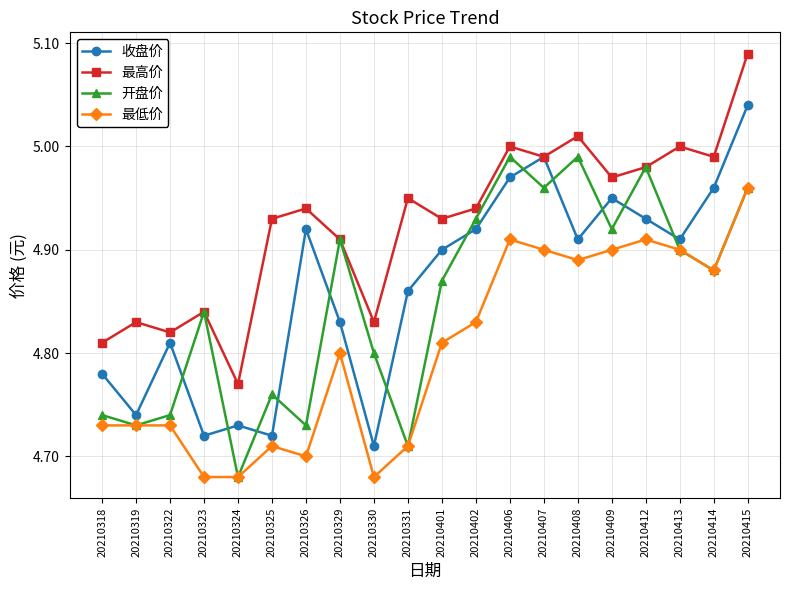

What is the difference between the maximum and minimum values in the 最高价 series?

0.3